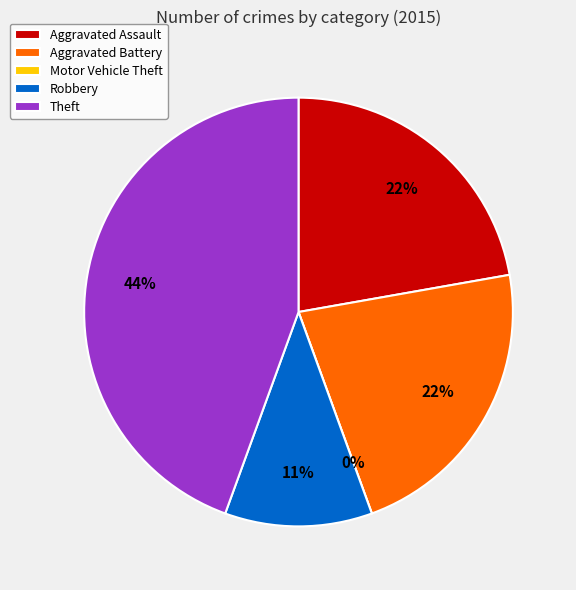

To the nearest percent, what is the average slice percentage?

20%